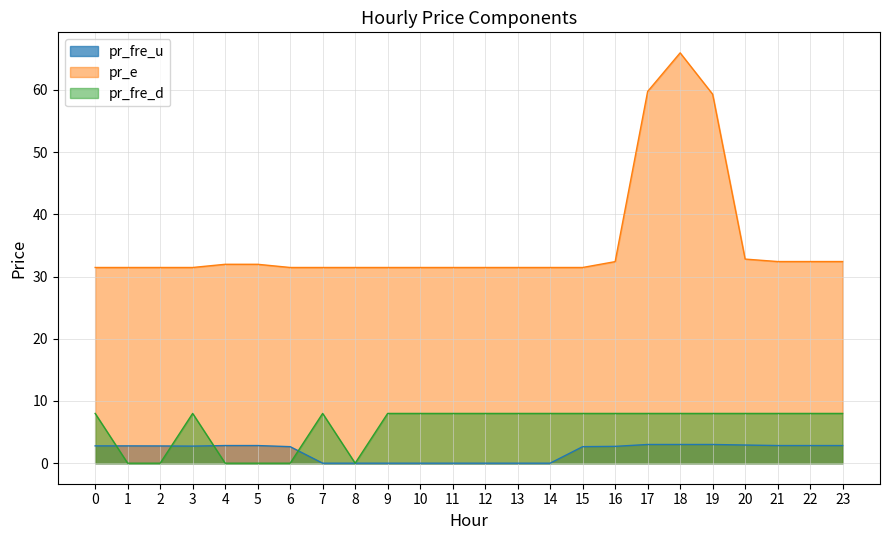

Which series has the largest range (max minus min)?

pr_e